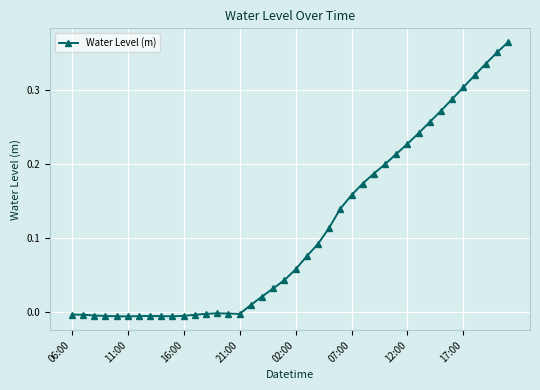

What is the sum of all values?

4.4